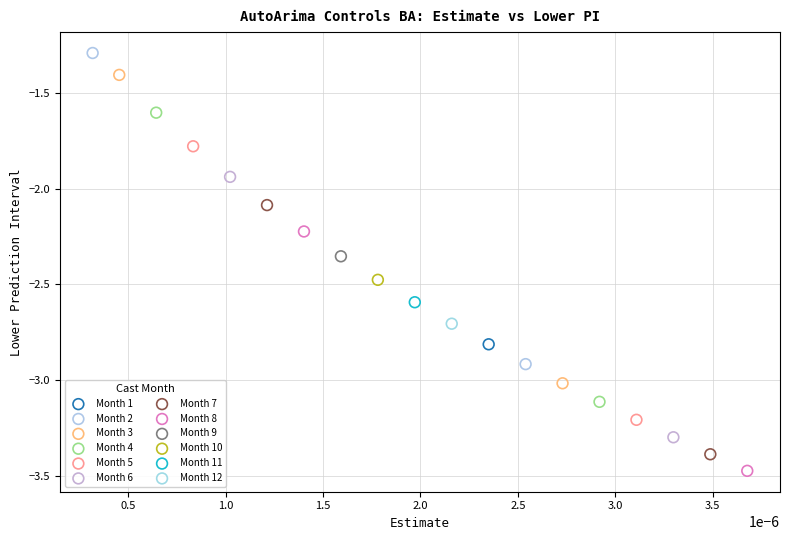

What are all the series names shown in the legend?

Month 1, Month 2, Month 3, Month 4, Month 5, Month 6, Month 7, Month 8, Month 9, Month 10, Month 11, Month 12